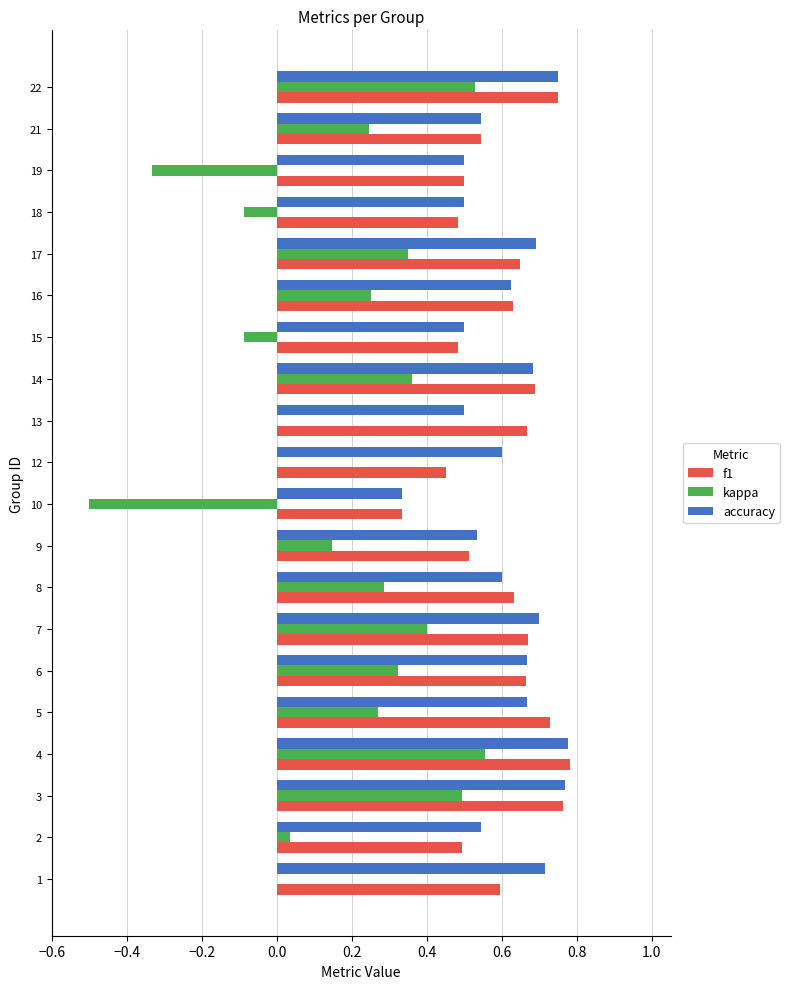

What is the total value across all series at 21?

1.3